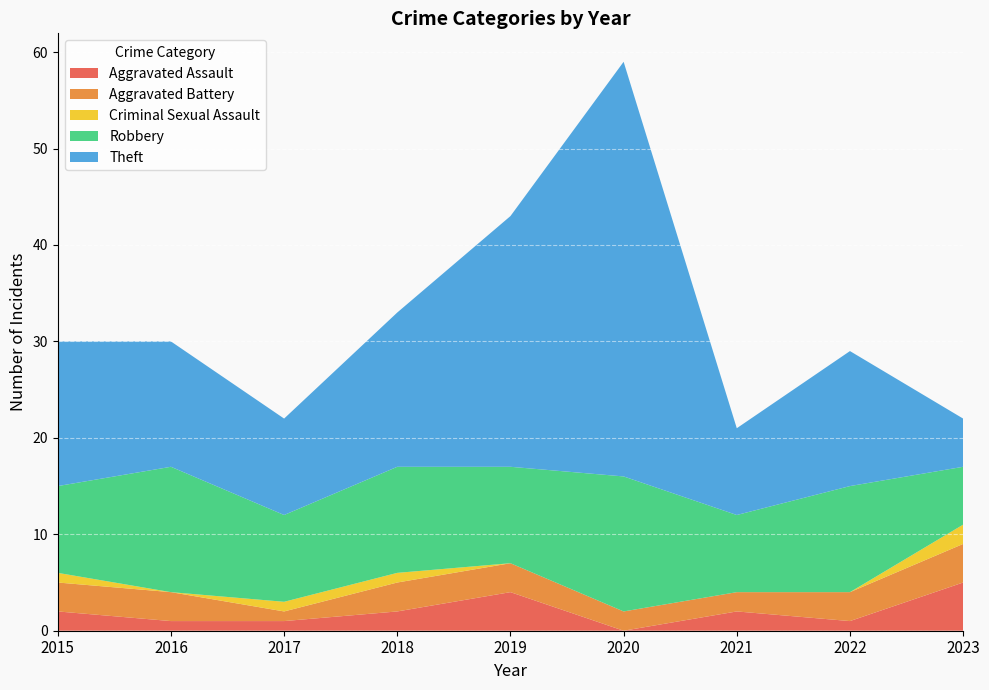

Reading left to right, extract all data points from this chart.

Aggravated Assault: 2015=2	2016=1	2017=1	2018=2	2019=4	2020=0	2021=2	2022=1	2023=5
Aggravated Battery: 2015=3	2016=3	2017=1	2018=3	2019=3	2020=2	2021=2	2022=3	2023=4
Criminal Sexual Assault: 2015=1	2016=0	2017=1	2018=1	2019=0	2020=0	2021=0	2022=0	2023=2
Robbery: 2015=9	2016=13	2017=9	2018=11	2019=10	2020=14	2021=8	2022=11	2023=6
Theft: 2015=15	2016=13	2017=10	2018=16	2019=26	2020=43	2021=9	2022=14	2023=5